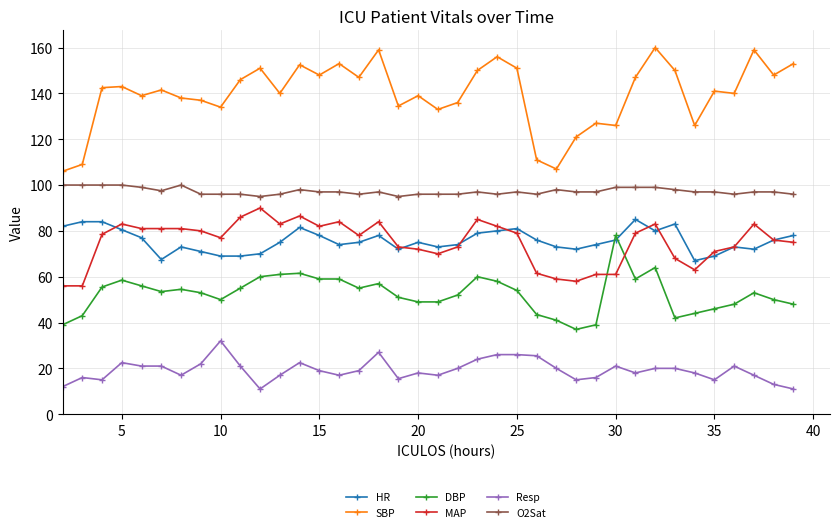

Which series has the largest range (max minus min)?

SBP